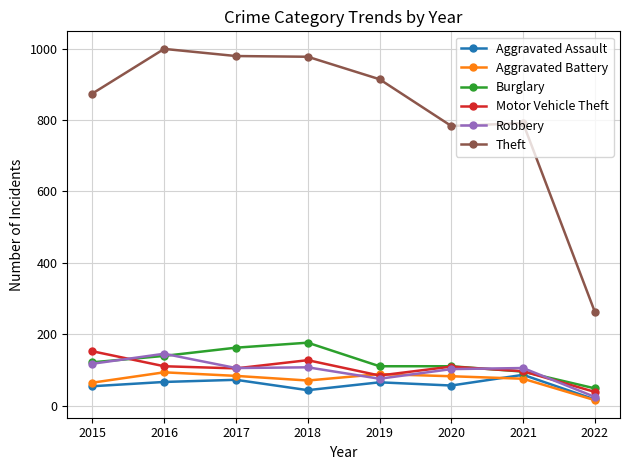

What is the maximum value for Motor Vehicle Theft?

152